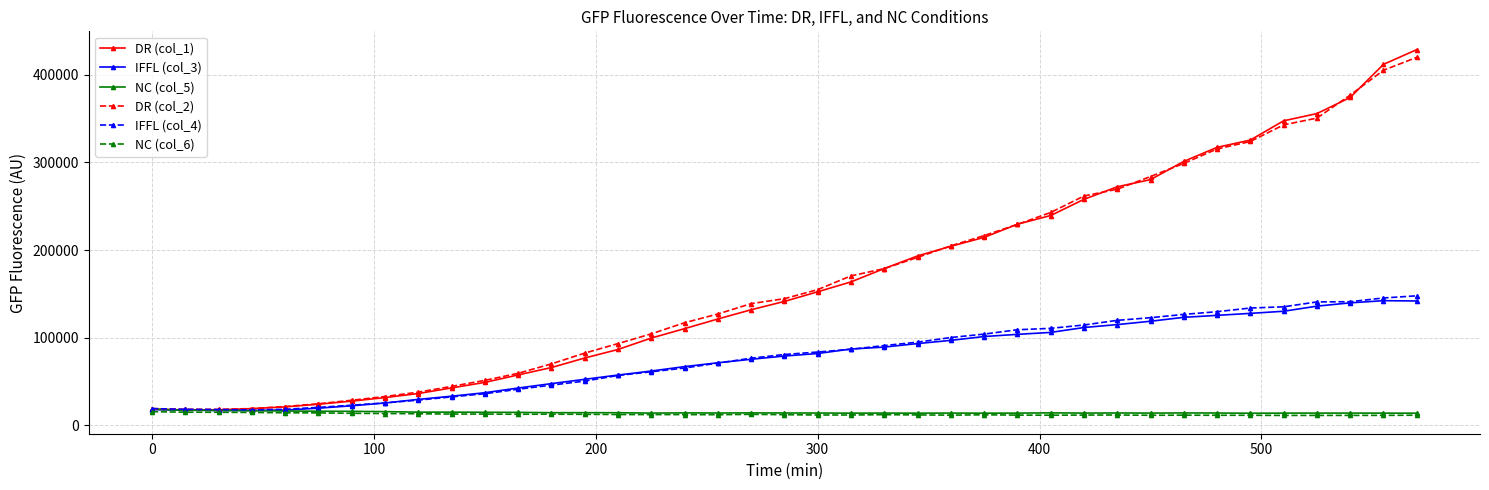

What is the highest value of the DR (col_2) series?

420086